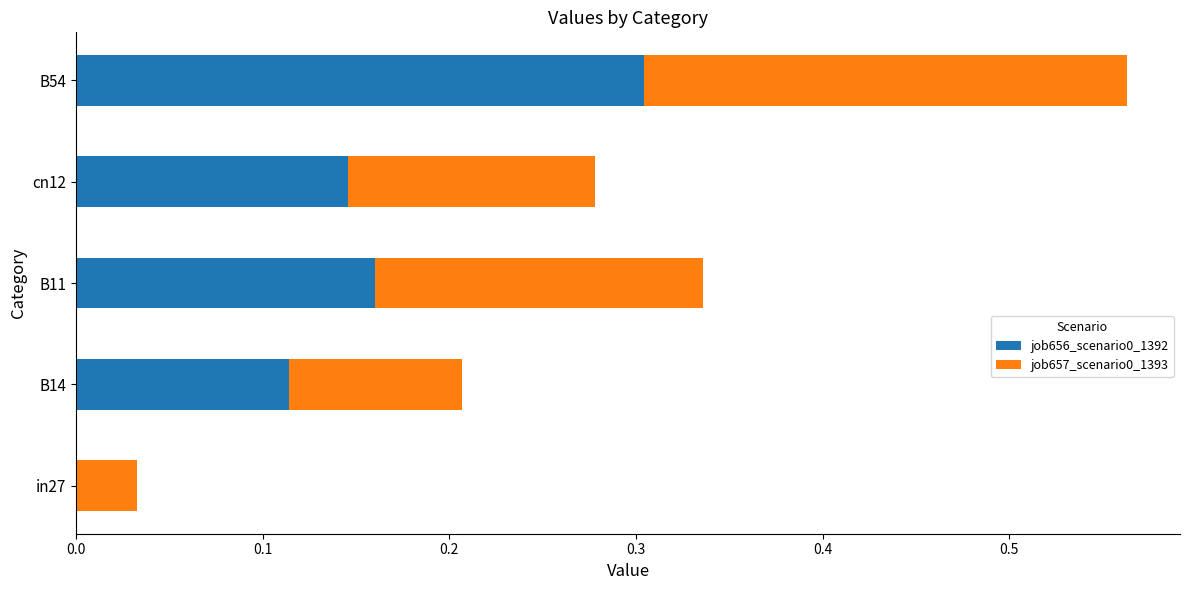

At which label does job656_scenario0_1392 reach its peak?

B54